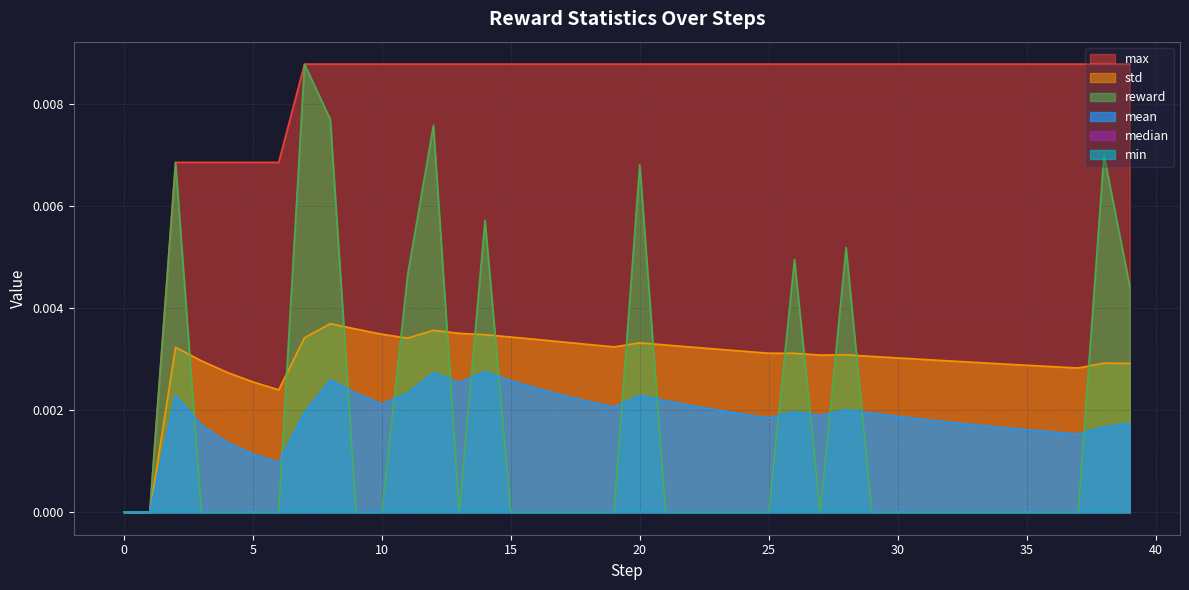

Which series changed the most between 23 and 37?

mean